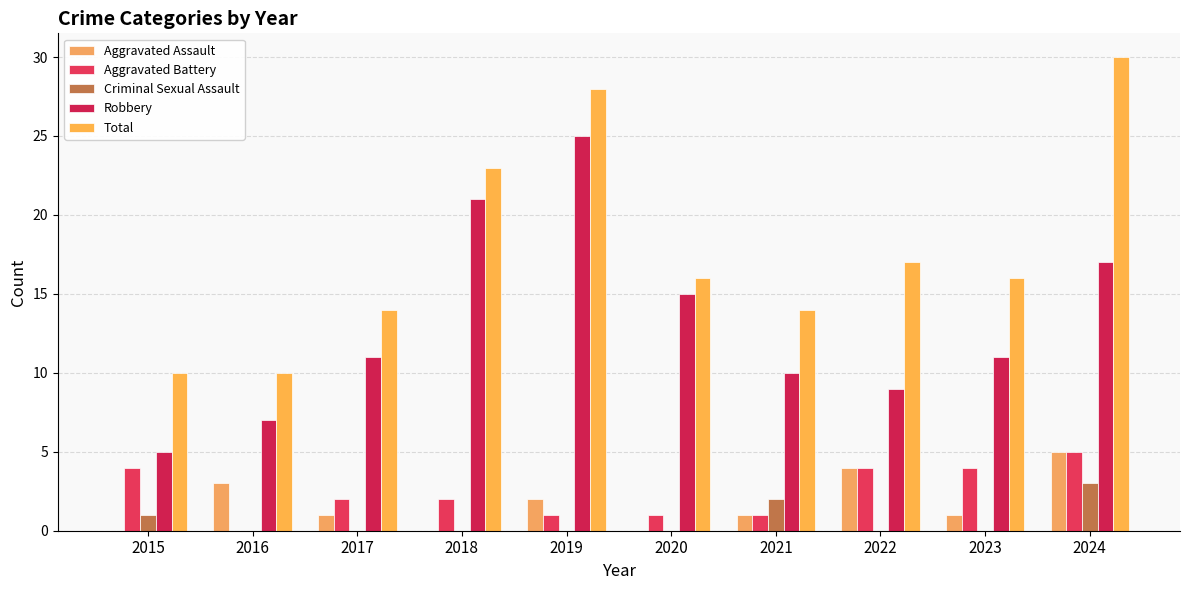

Does the chart contain stacked bars?

No